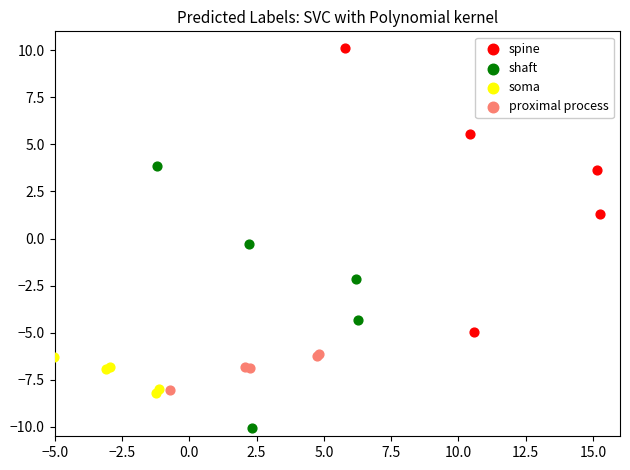

Which series contains the highest Y value?

spine